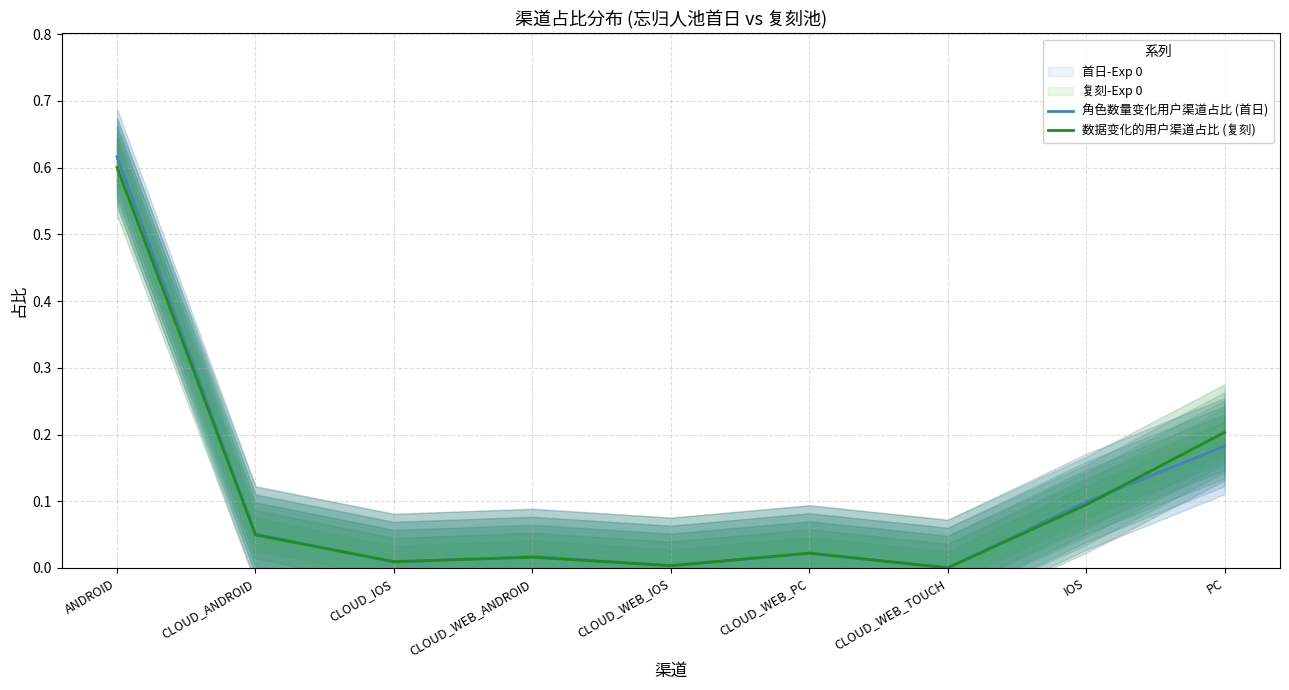

At which label is 角色数量变化用户渠道占比 (首日) closest to 0?

CLOUD_WEB_TOUCH